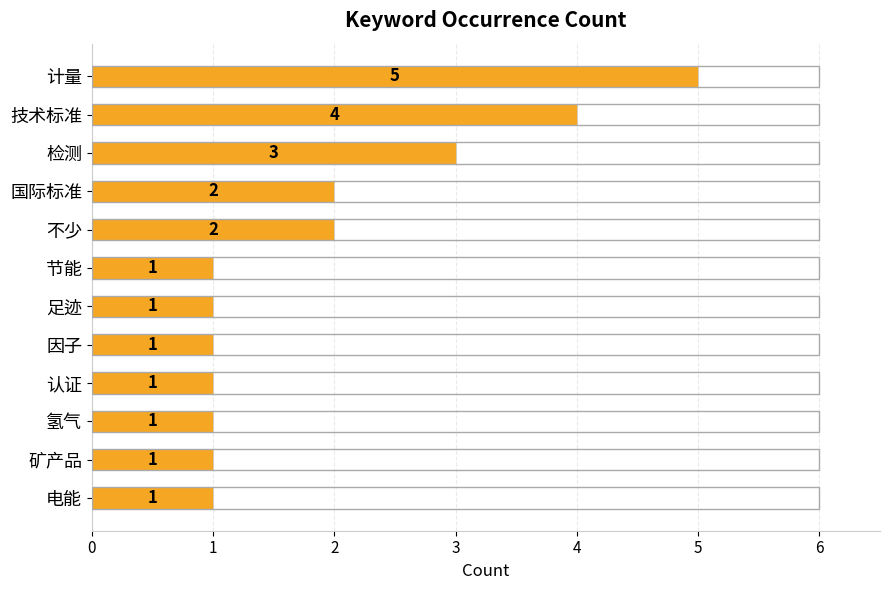

The value at 矿产品 is 1. True or false?

True